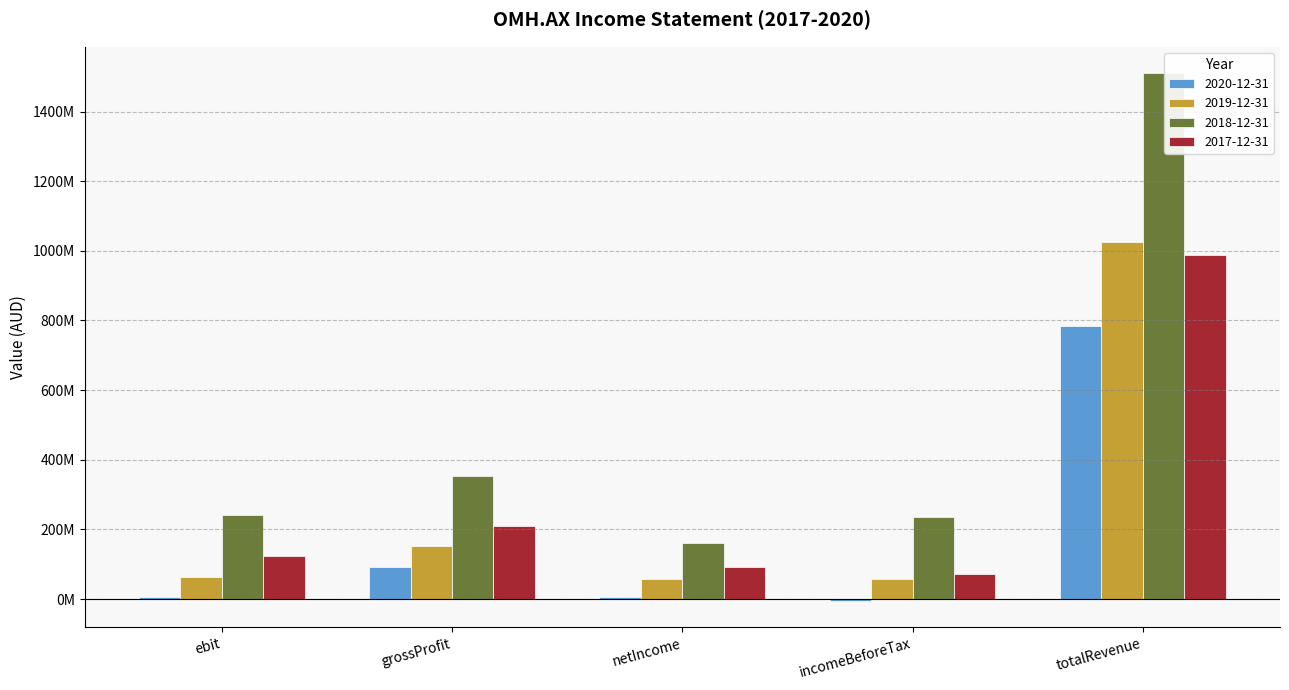

The value of 2019-12-31 at totalRevenue is 1026454000. True or false?

True